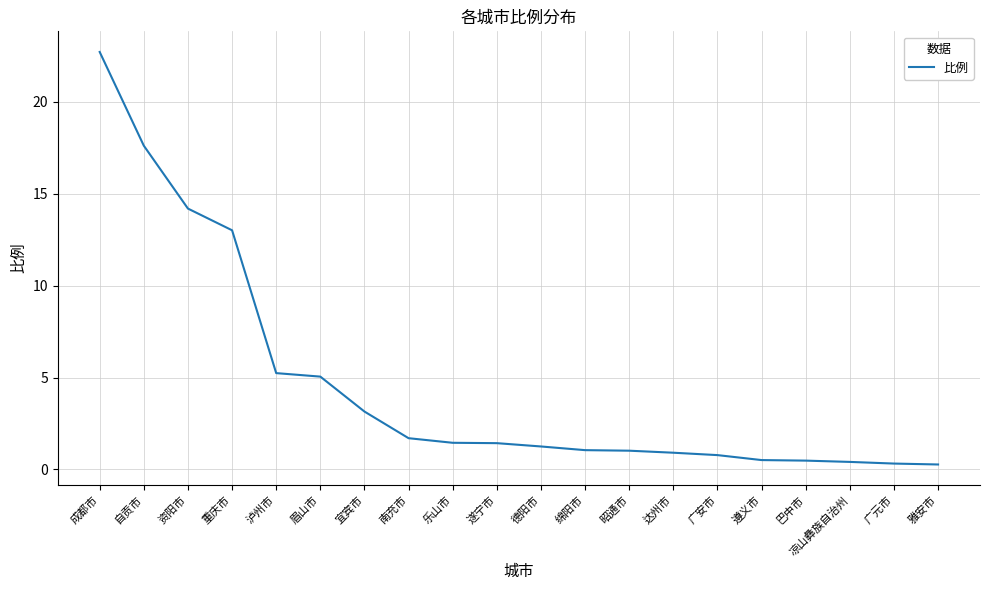

Is it true that the value at 泸州市 is 5.2?

True